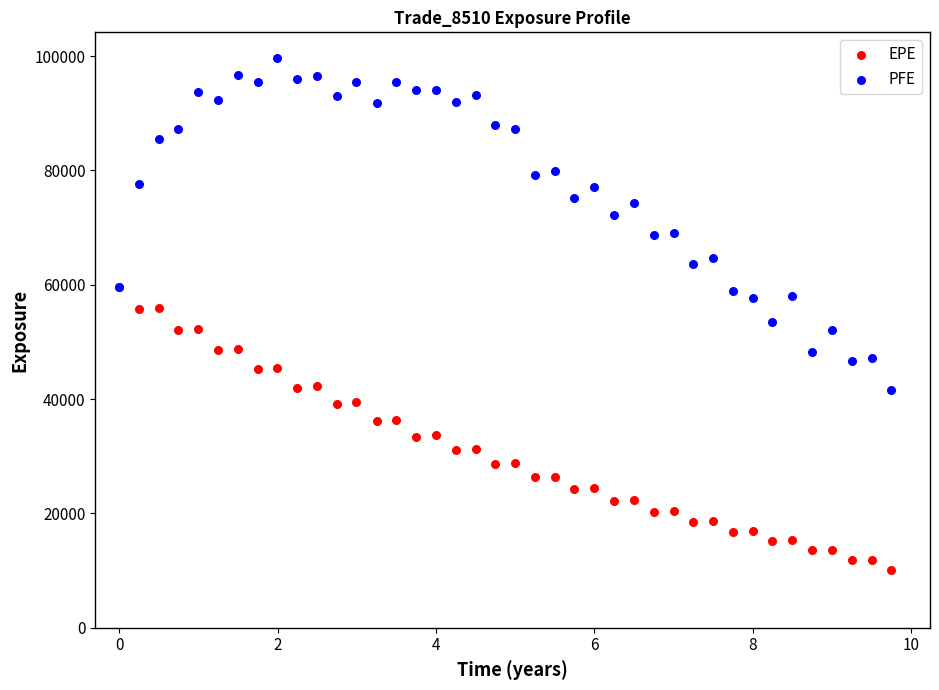

Which series reaches the maximum Y coordinate?

PFE